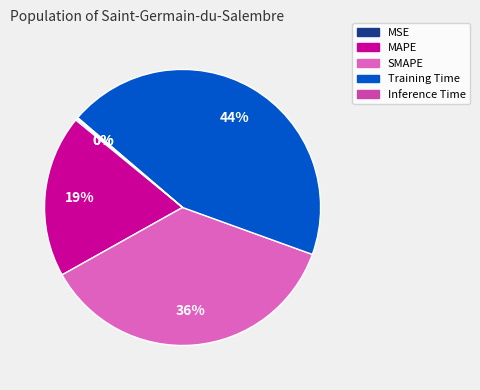

What is the ratio of the value at SMAPE to the value at Training Time?

0.8